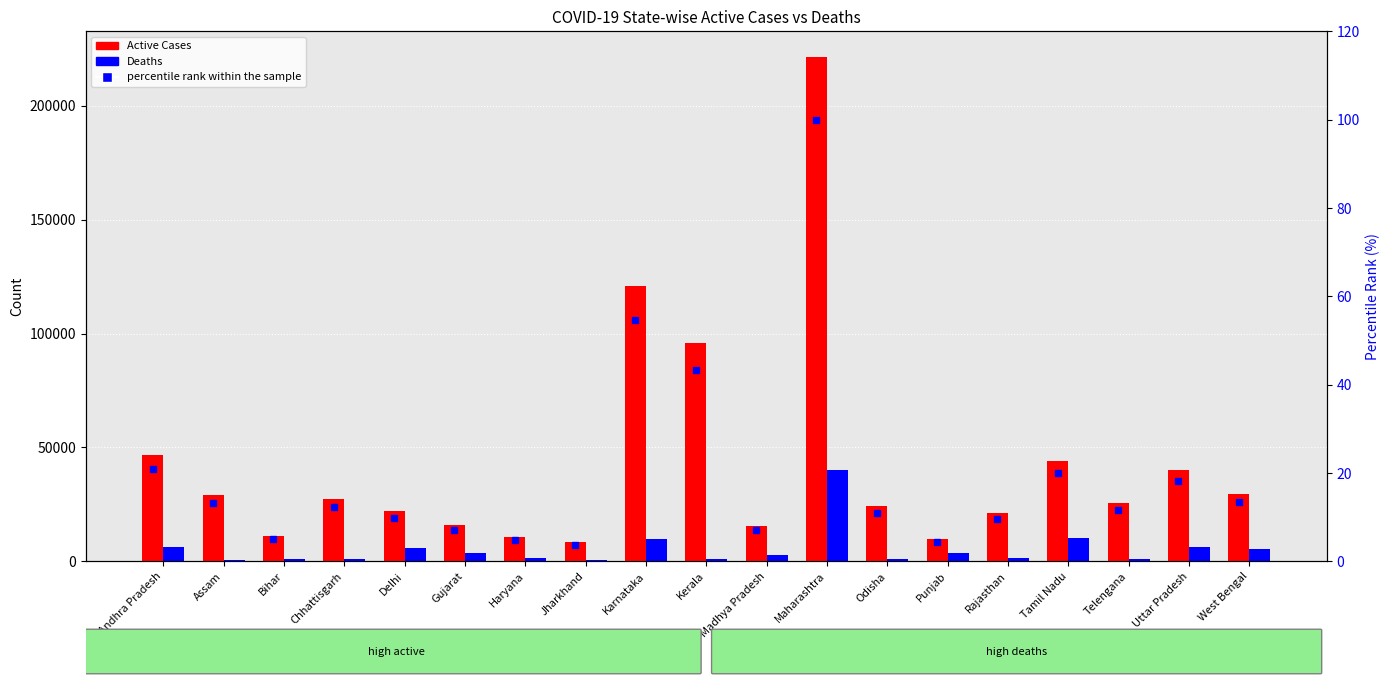

Is it true that Active Cases equals 70115.0 at Andhra Pradesh?

False